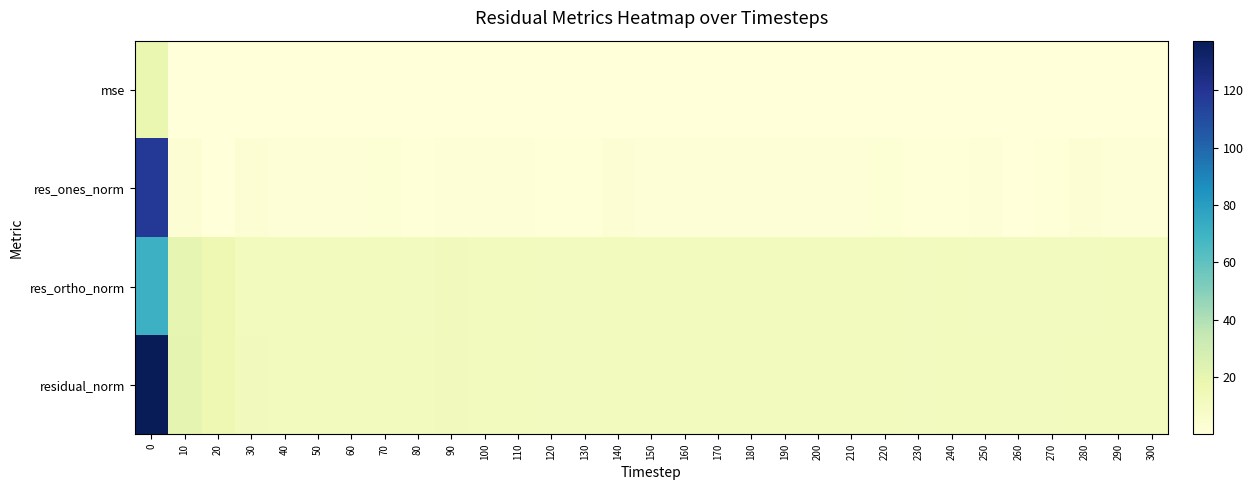

Reading left to right, transcribe all the data shown in this chart.

mse: 0=18.8	10=0.4	20=0.3	30=0.2	40=0.1	50=0.1	60=0.1	70=0.1	80=0.1	90=0.2	100=0.1	110=0.1	120=0.1	130=0.1	140=0.1	150=0.1	160=0.1	170=0.1	180=0.1	190=0.1	200=0.1	210=0.1	220=0.1	230=0.1	240=0.1	250=0.1	260=0.1	270=0.1	280=0.1	290=0.1	300=0.1
res_ones_norm: 0=117.7	10=2.9	20=0.6	30=3.0	40=1.8	50=1.9	60=1.6	70=2.7	80=1.1	90=1.4	100=2.0	110=2.0	120=0.9	130=0.9	140=3.1	150=2.2	160=1.8	170=1.7	180=2.1	190=2.1	200=1.3	210=2.0	220=2.5	230=1.0	240=0.6	250=1.8	260=0.1	270=1.0	280=2.9	290=2.1	300=2.2
res_ortho_norm: 0=70.6	10=20.3	20=16.6	30=12.4	40=11.7	50=12.0	60=11.8	70=11.7	80=11.3	90=12.7	100=11.5	110=11.4	120=11.3	130=11.2	140=11.6	150=11.7	160=11.8	170=11.5	180=11.4	190=11.6	200=11.6	210=11.6	220=11.5	230=11.2	240=11.5	250=11.3	260=10.9	270=11.0	280=11.1	290=11.4	300=11.8
residual_norm: 0=137.2	10=20.5	20=16.6	30=12.7	40=11.8	50=12.2	60=11.9	70=12.0	80=11.3	90=12.8	100=11.6	110=11.6	120=11.3	130=11.2	140=12.0	150=11.9	160=11.9	170=11.6	180=11.5	190=11.8	200=11.6	210=11.8	220=11.8	230=11.3	240=11.5	250=11.4	260=10.9	270=11.0	280=11.5	290=11.6	300=12.0